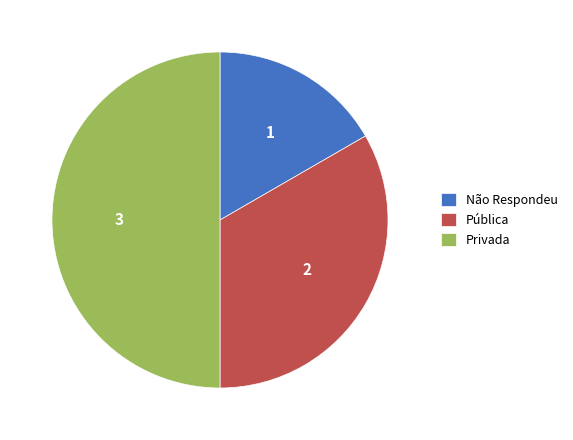

Does Não Respondeu account for over 50% of the chart?

No